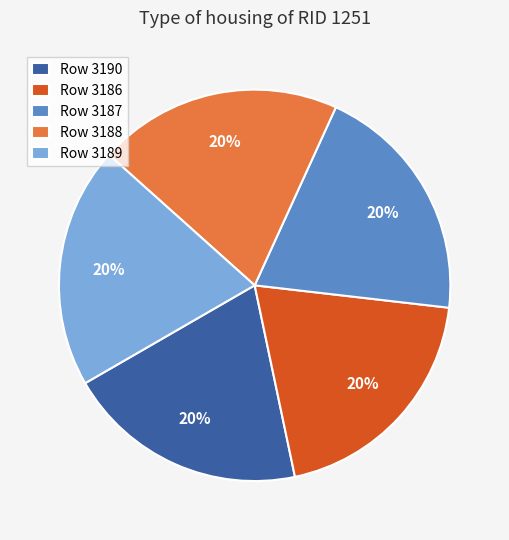

To the nearest percent, what portion does Row 3189 represent?

20%